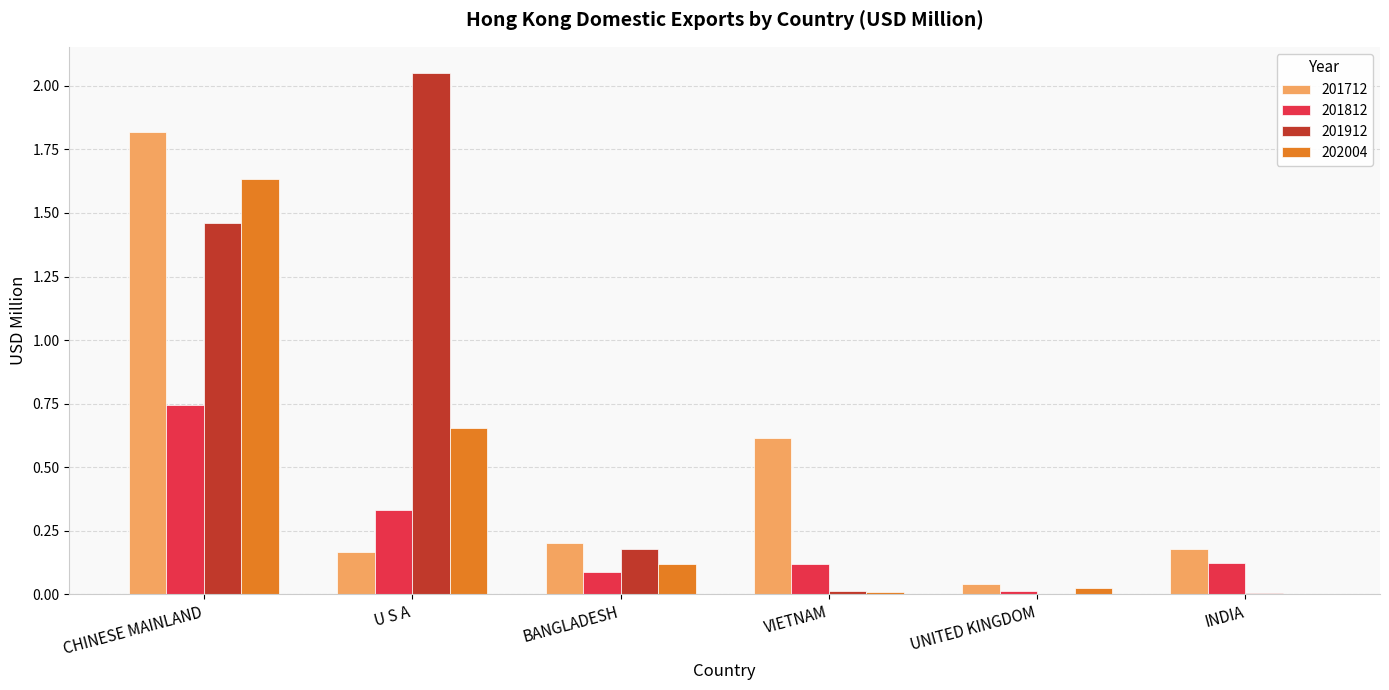

Is the value of 202004 at UNITED KINGDOM greater than the value of 201812 at U S A?

No